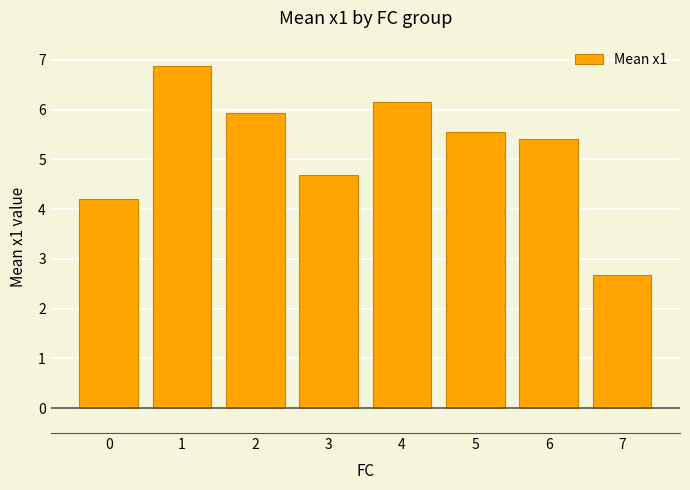

Does the chart contain stacked bars?

No